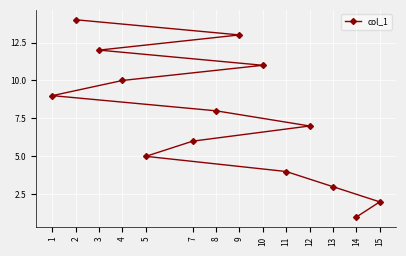

Where does the data first go above 8?

1